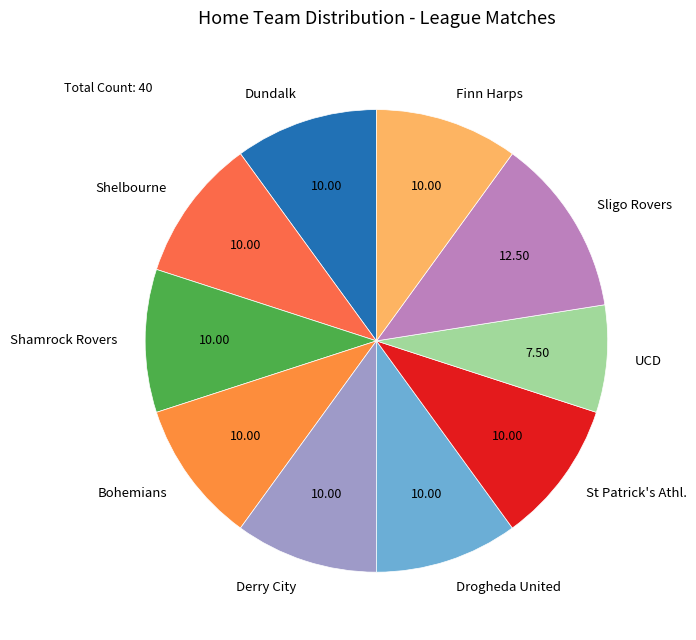

Is St Patrick's Athl. the majority of the pie?

No